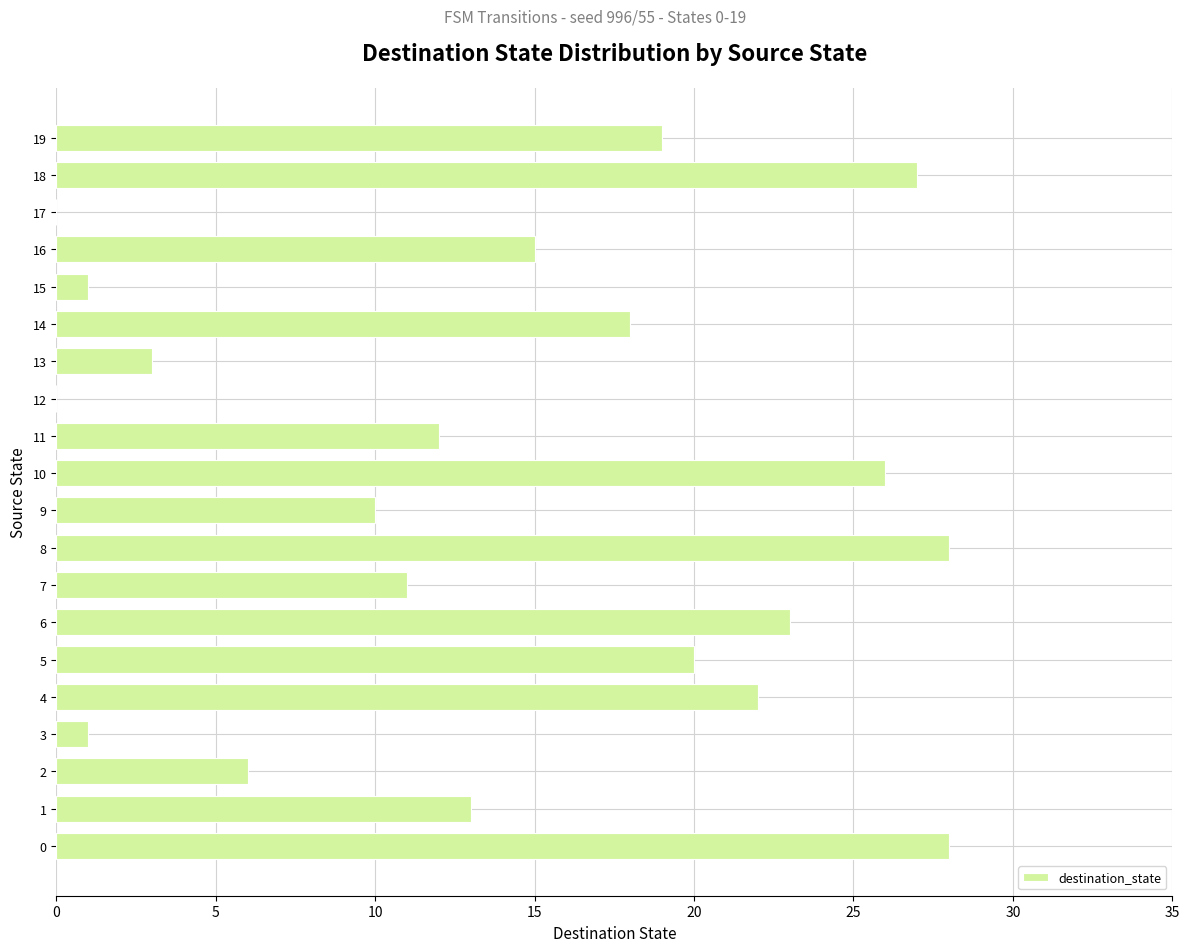

What is the average value?

14